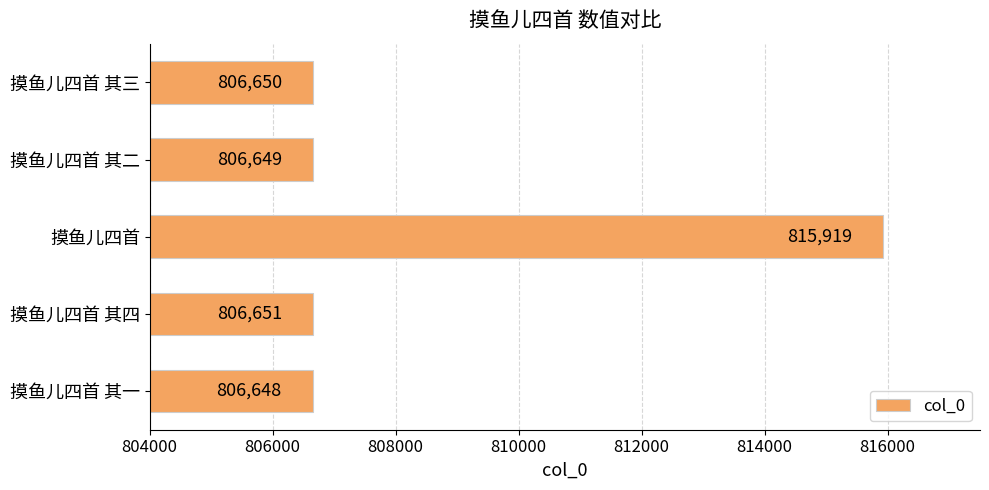

Reading bottom to top, extract all data points from this chart.

806648	806651	815919	806649	806650